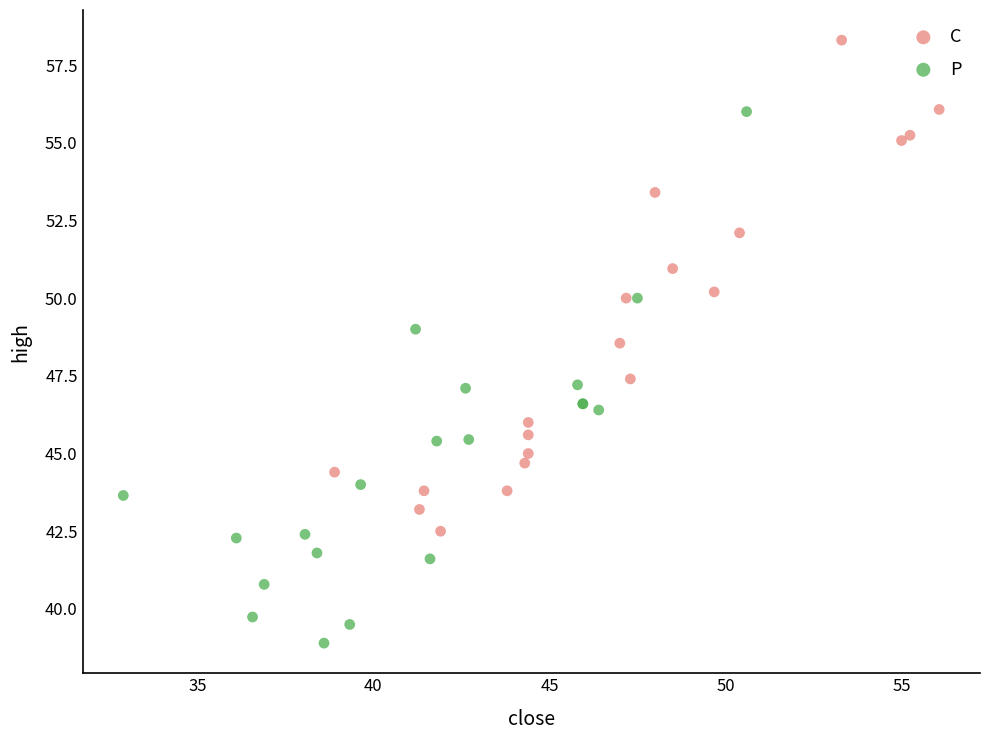

Which series reaches the minimum Y coordinate?

P